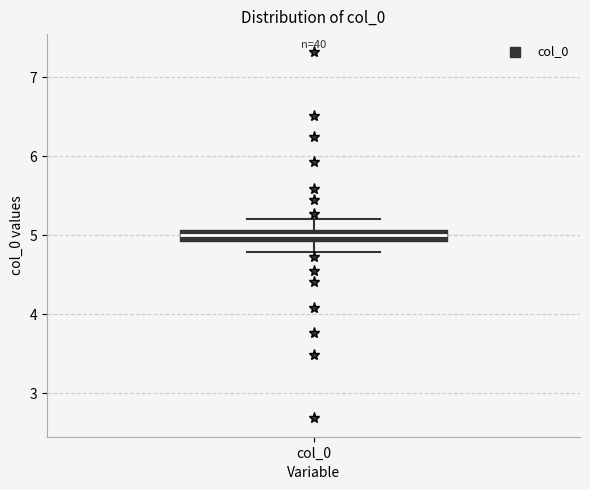

Where is the lower edge of the box for col_0 on the y-axis? The values are not printed on the chart, so give them approximately, as read against the axis.

4.9